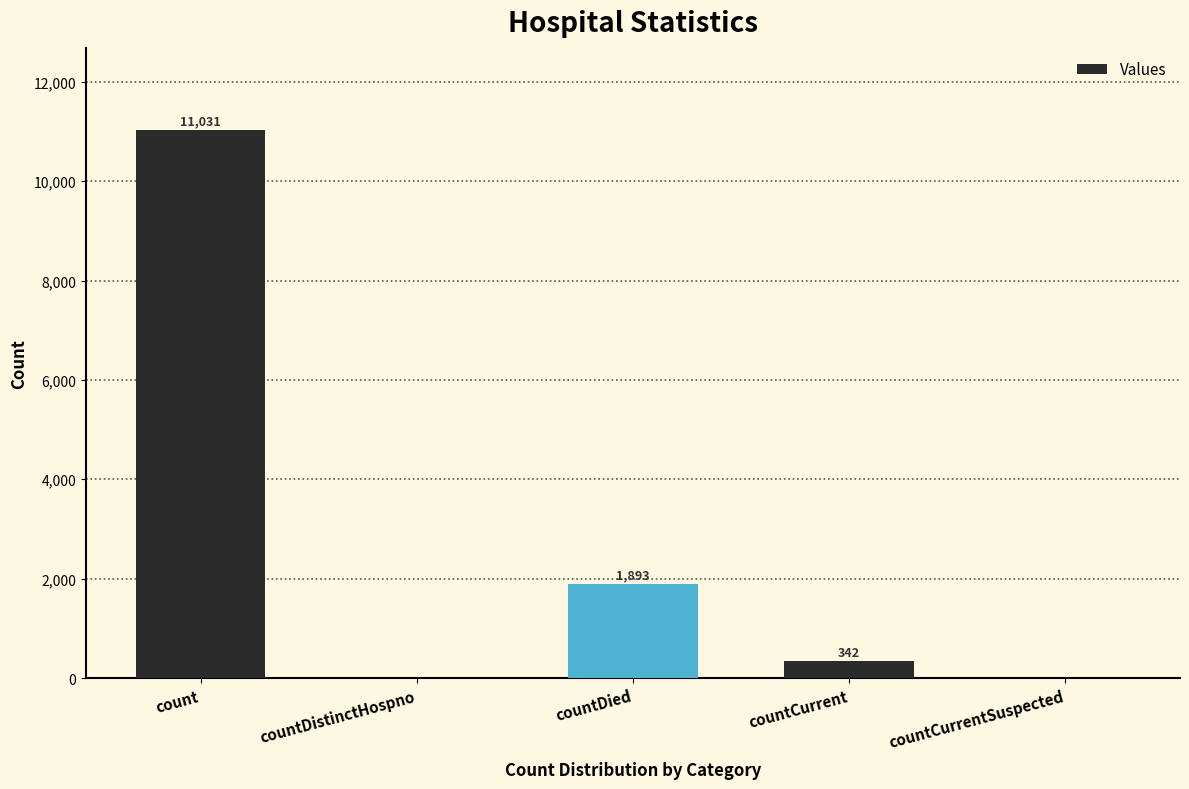

Which category has the highest value across all series?

count